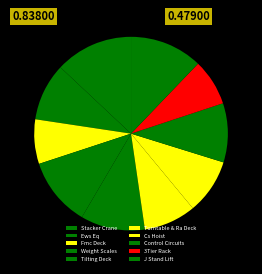

To the nearest percent, what is the combined percentage of Stacker Crane and Weight Scales?

24%